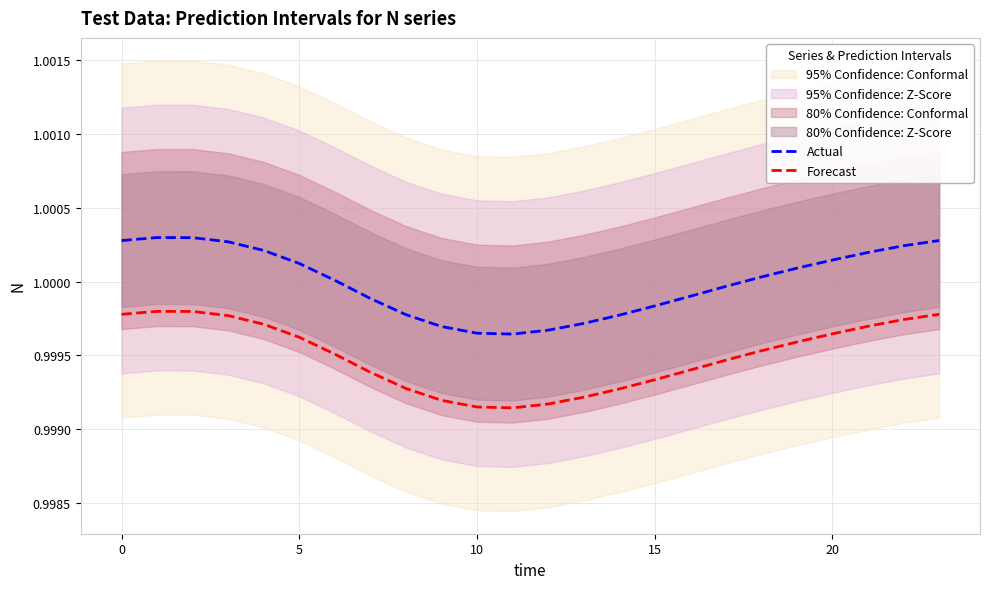

What is the total value across all series at 18?

2.0